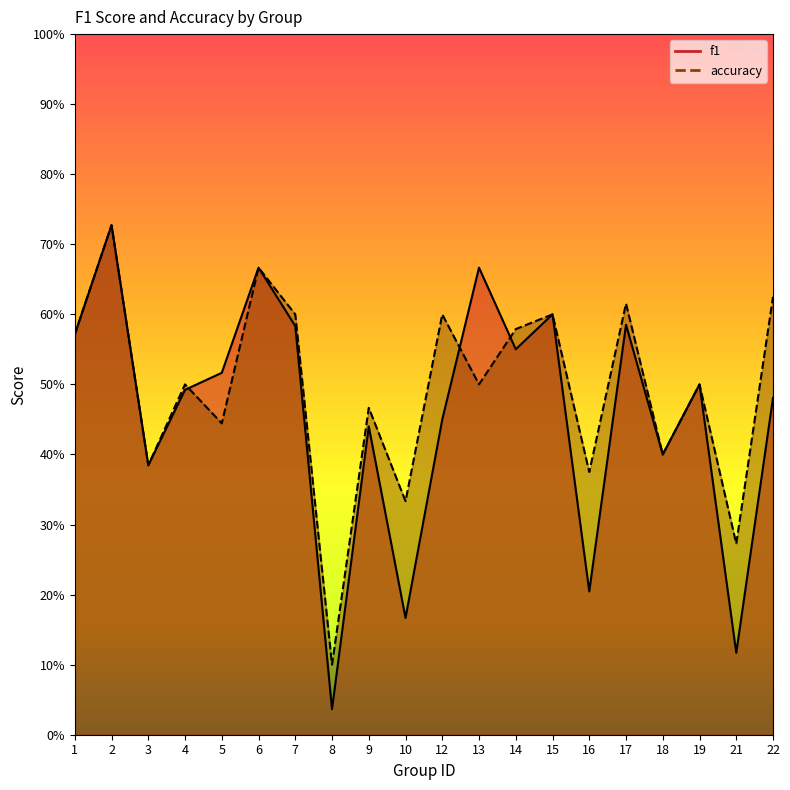

How many lines are shown in the chart?

2